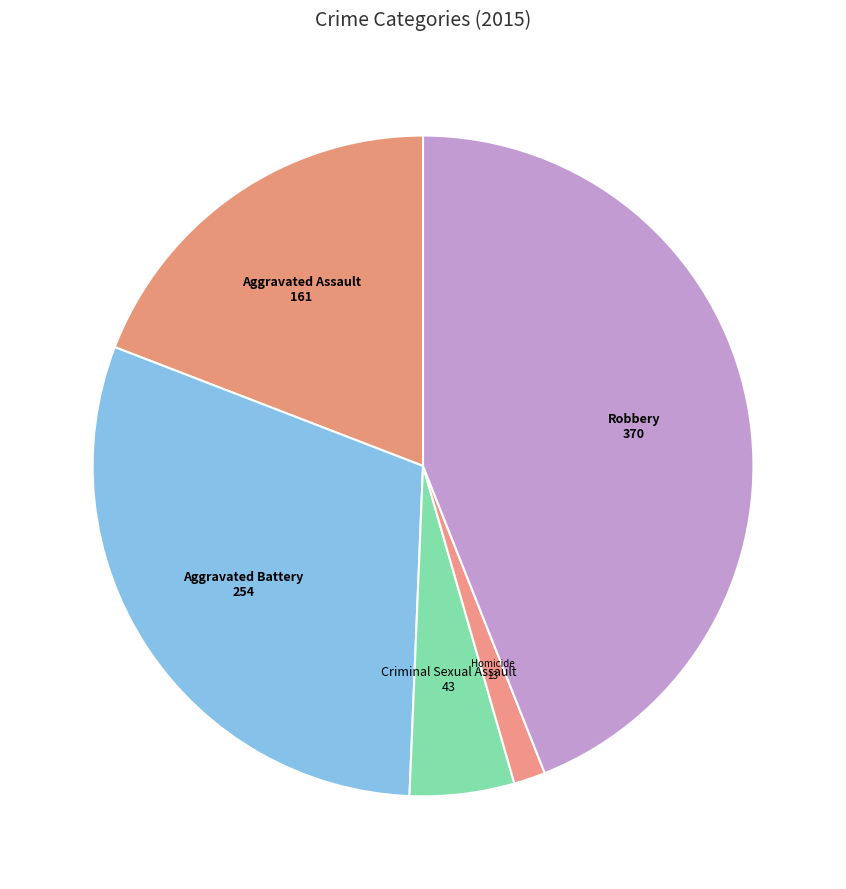

Count the number of slices in the pie.

5